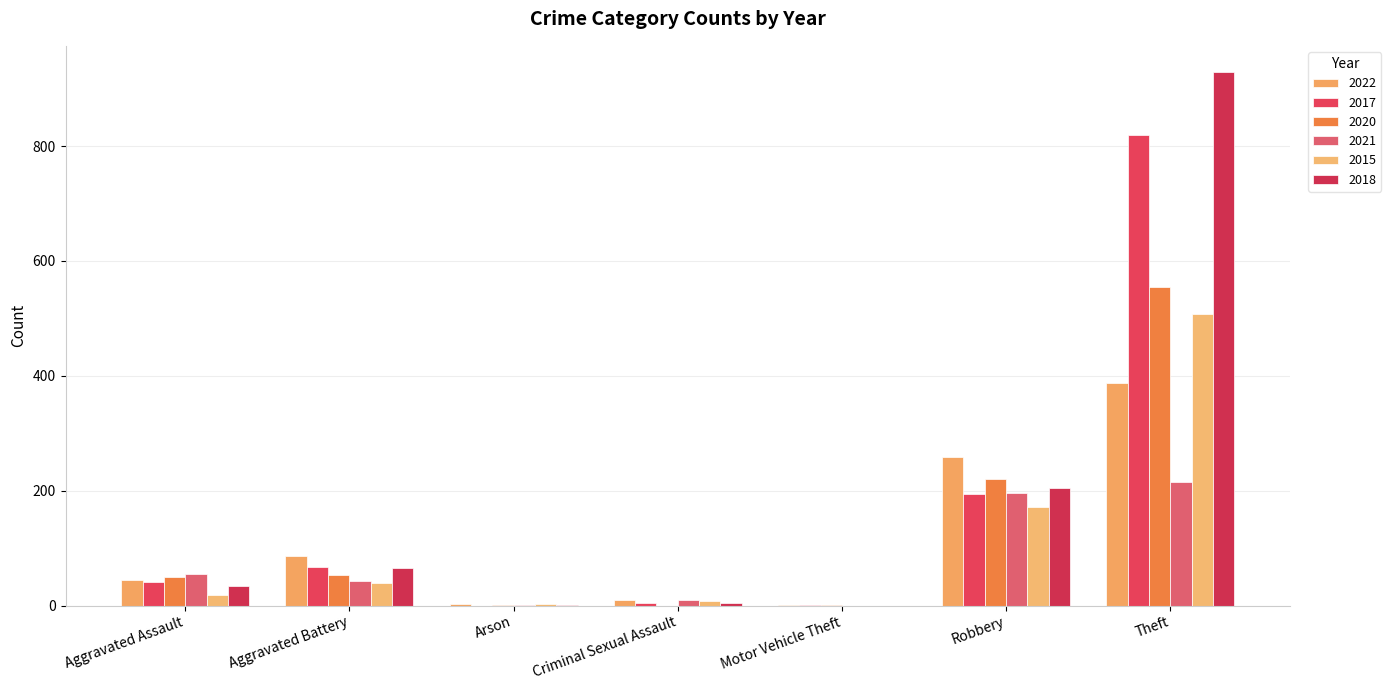

What is the label of the 2nd bar from the right?

Robbery